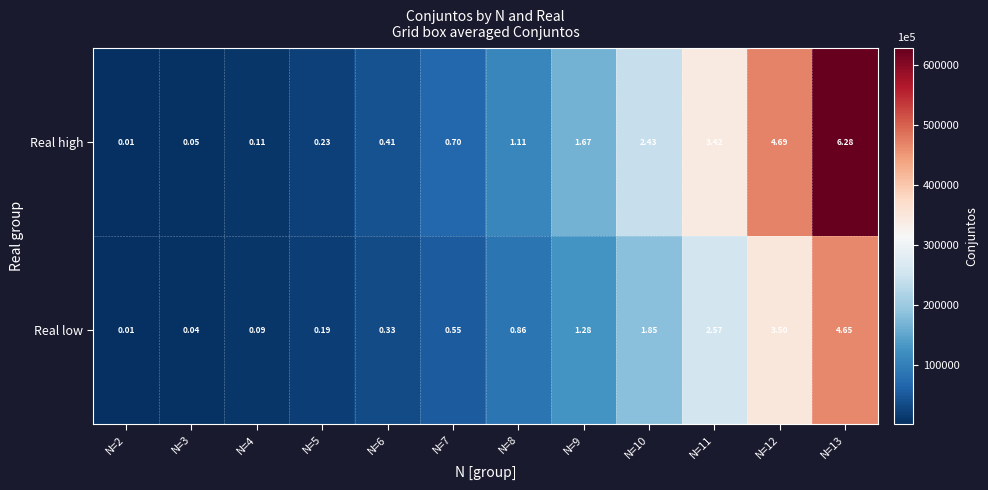

Rank the series at N=10 from lowest to highest value.

Real low, Real high